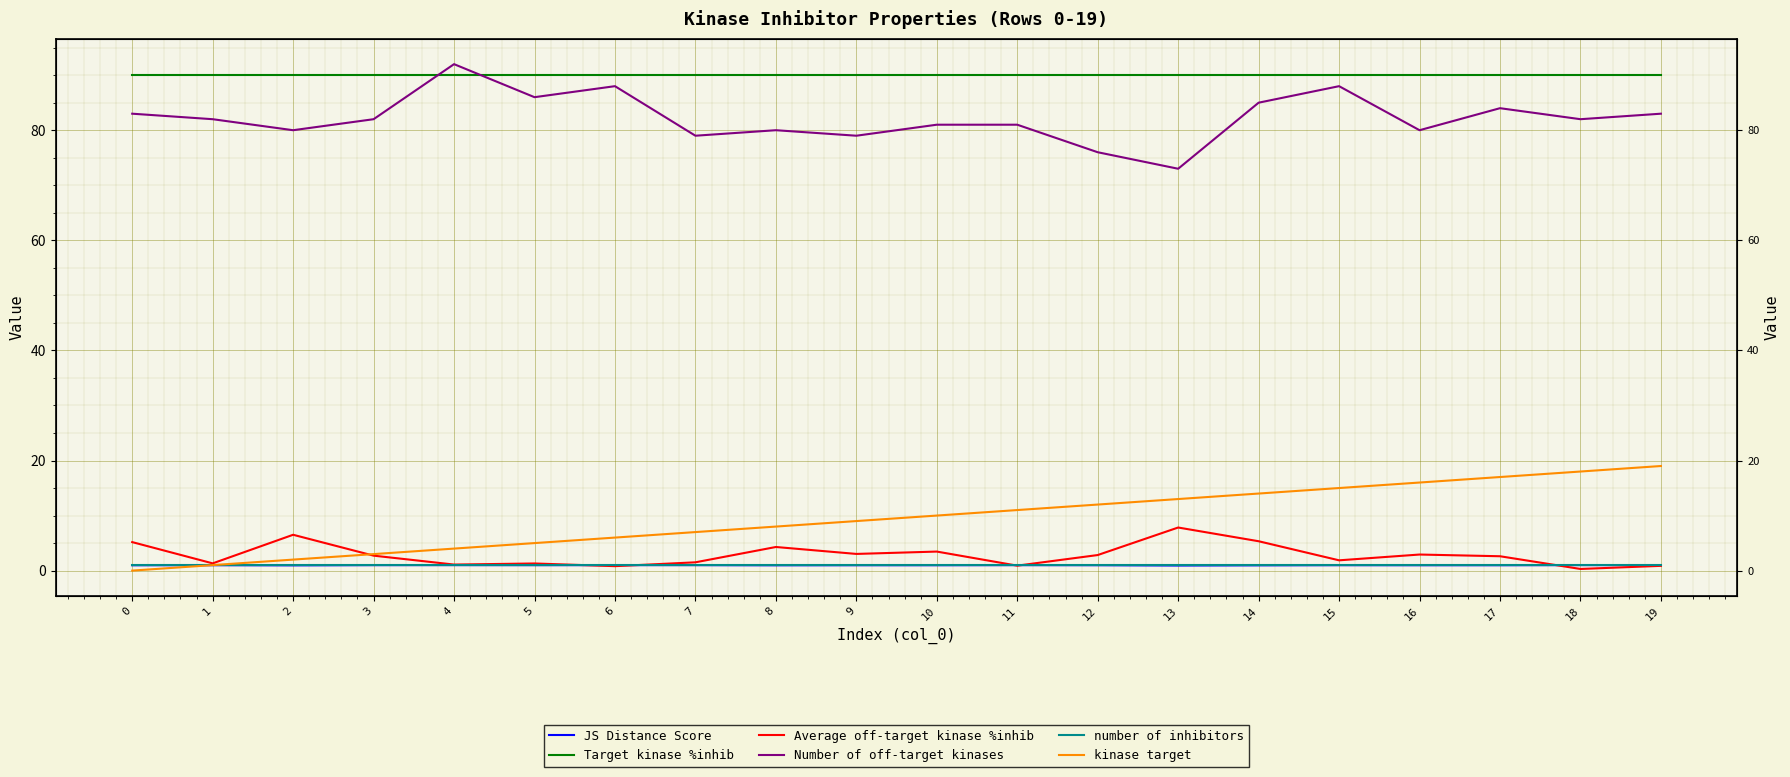

What is the difference between the kinase target values at 9 and 14?

5.0